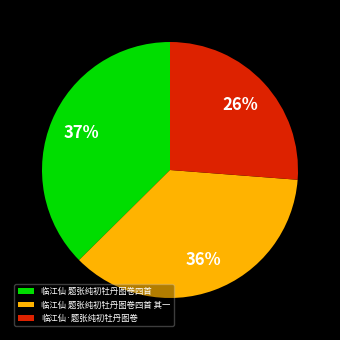

To the nearest percent, what is the average slice percentage?

33%